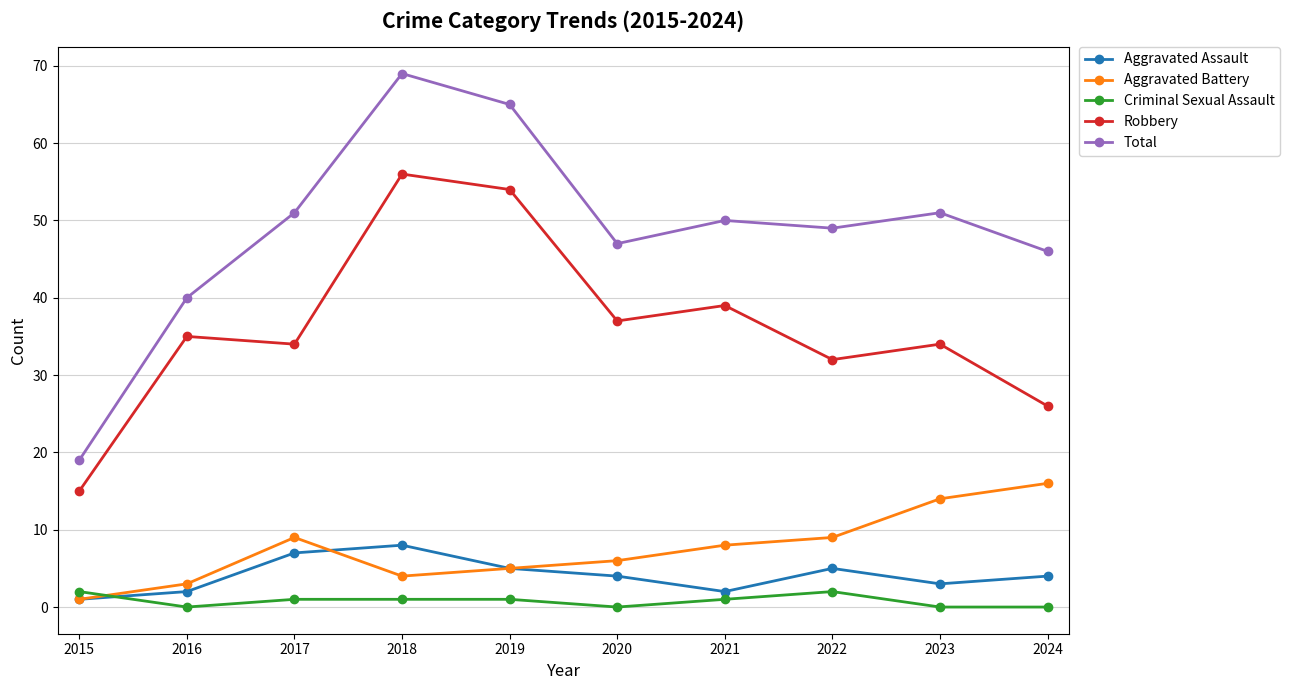

True or false: Total and Aggravated Battery intersect in this chart.

False